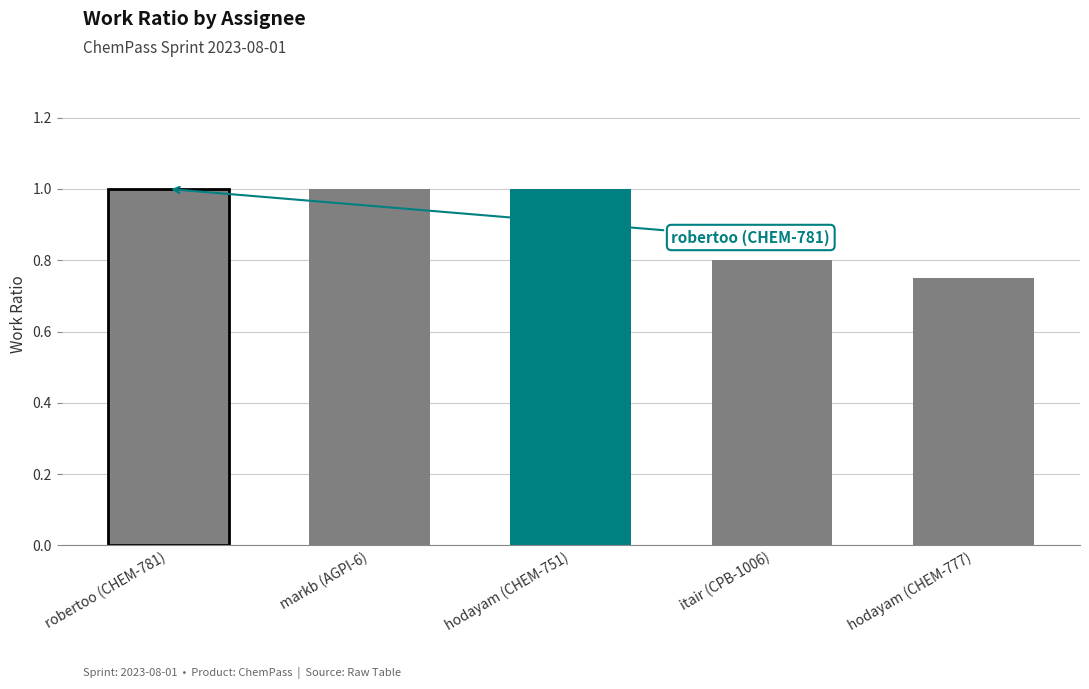

At which category does the chart reach its minimum across all series?

hodayam (CHEM-777)